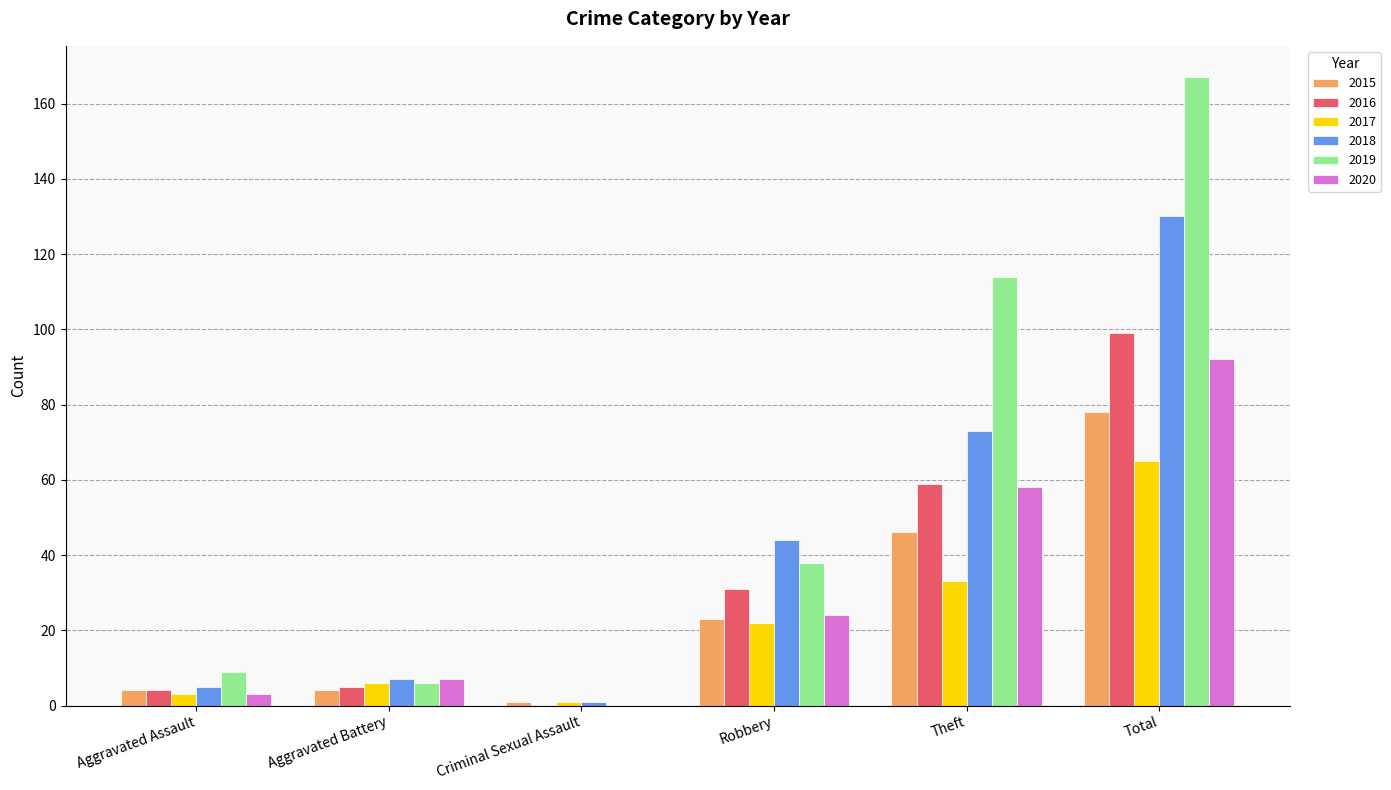

What are all the series names shown in the legend?

2015, 2016, 2017, 2018, 2019, 2020